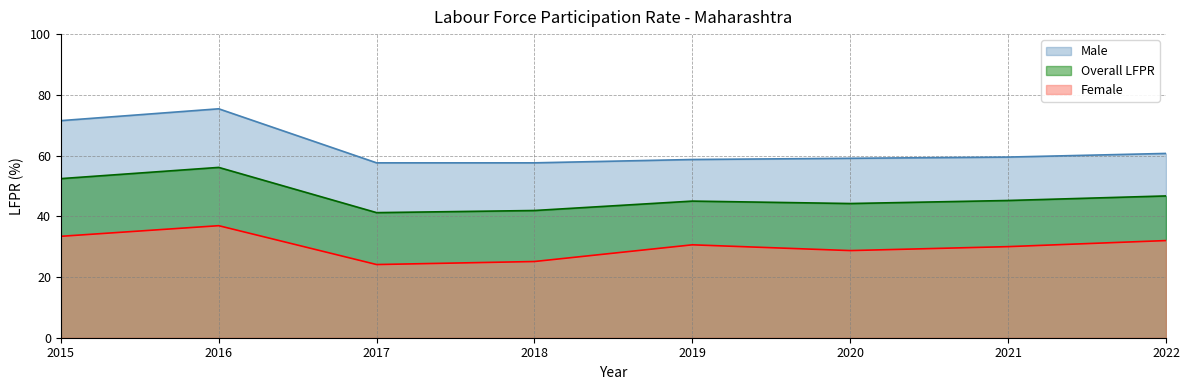

List the series in order of their peak value, lowest first.

Female, Overall LFPR, Male